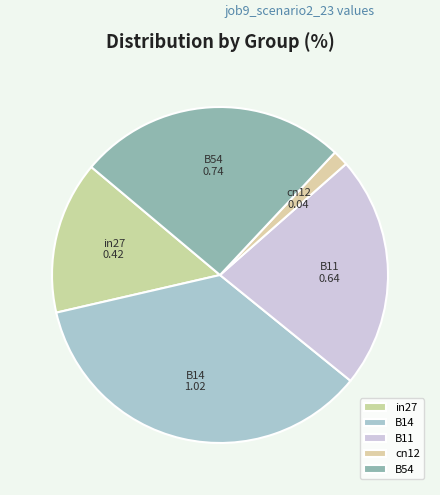

Rank the categories by value from lowest to highest.

cn12, in27, B11, B54, B14